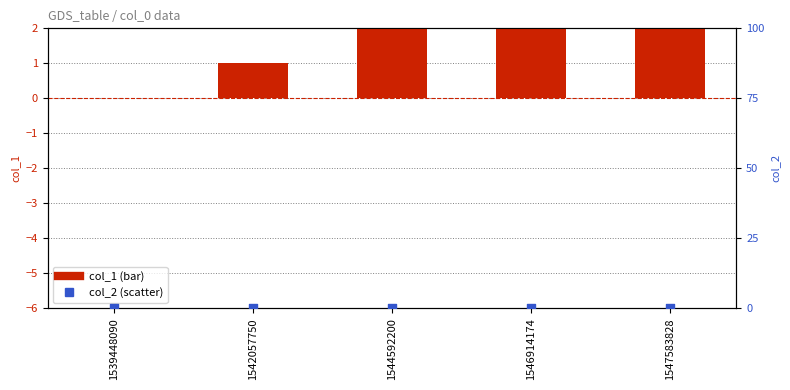

Is the value of col_1 at 1542057750 greater than the value of col_2 at 1544592200?

Yes